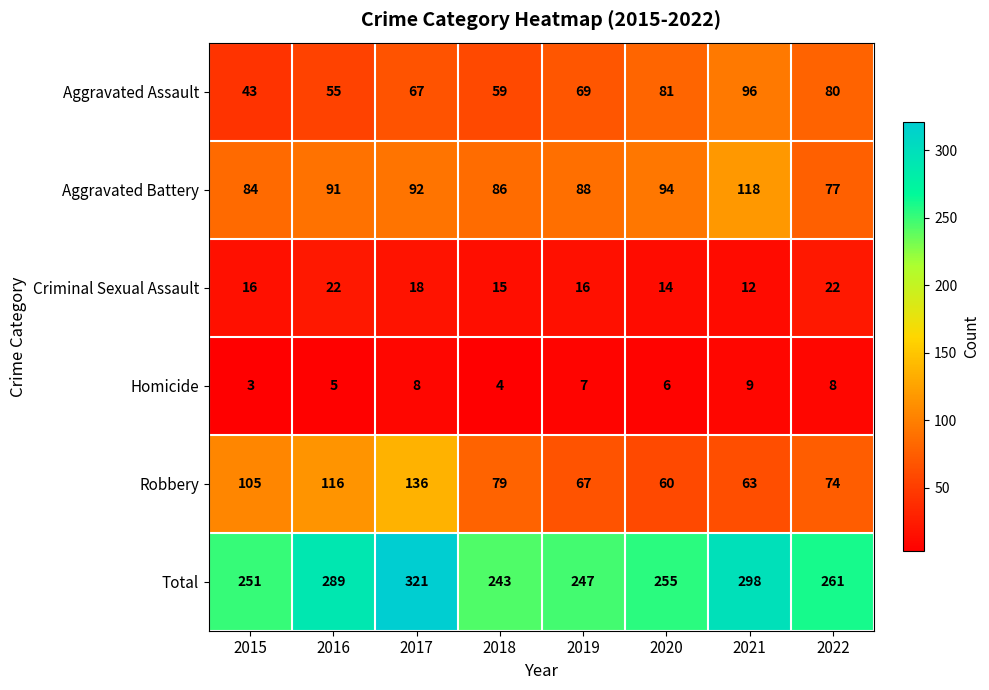

Which series has the widest spread of values?

Total